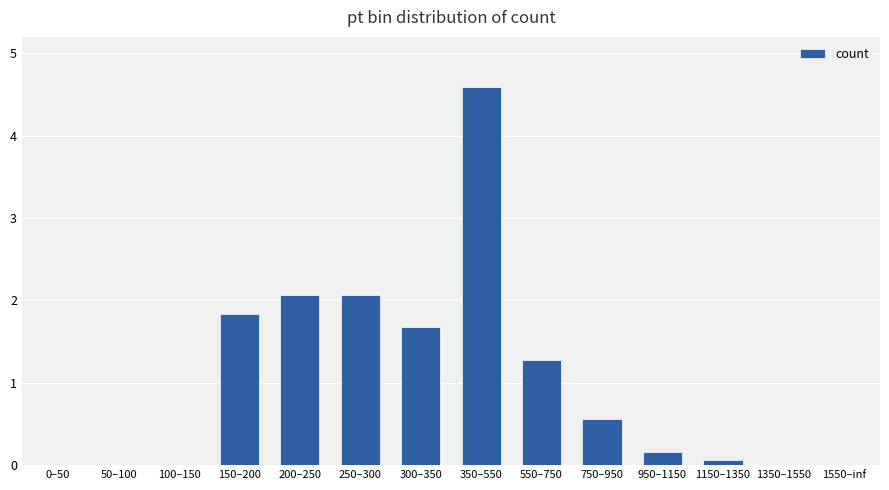

What is the greatest value displayed?

4.6